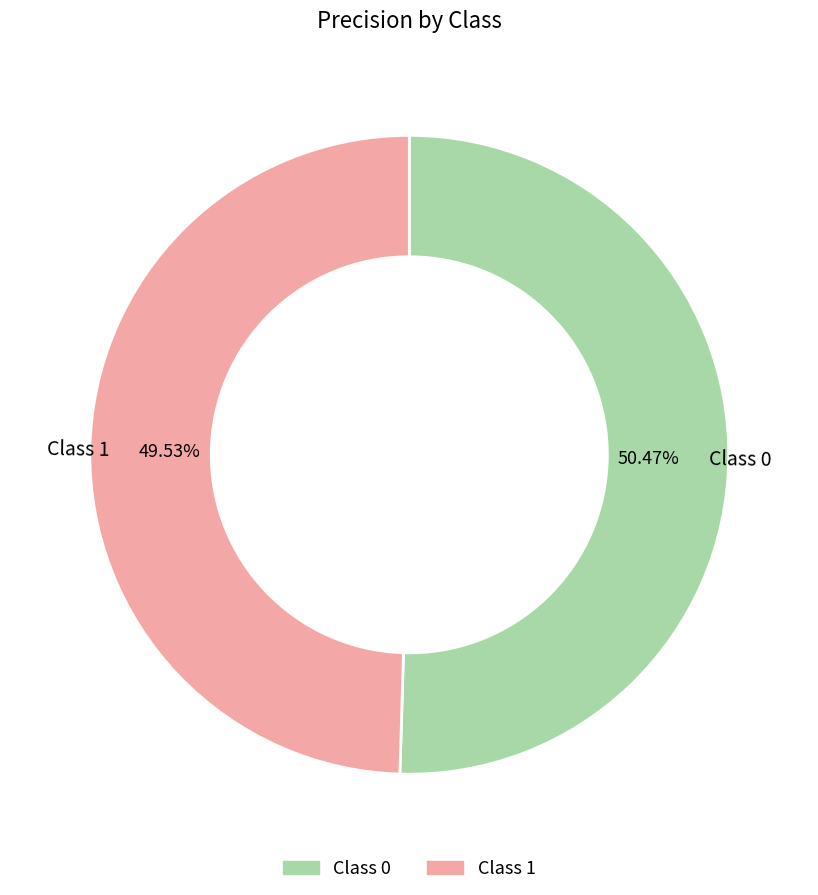

Rank the categories by value from highest to lowest.

0, 1